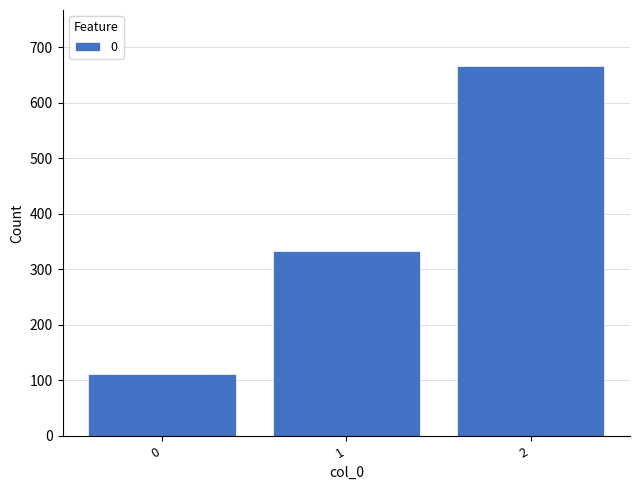

What is the change in value from 0 to 2?

+555.6